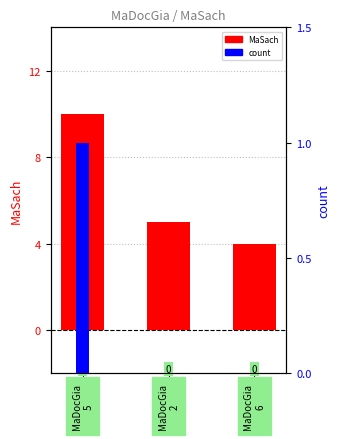

Reading right to left, list all the values displayed in this chart.

MaSach: 4	5	10
count: 0	0	1